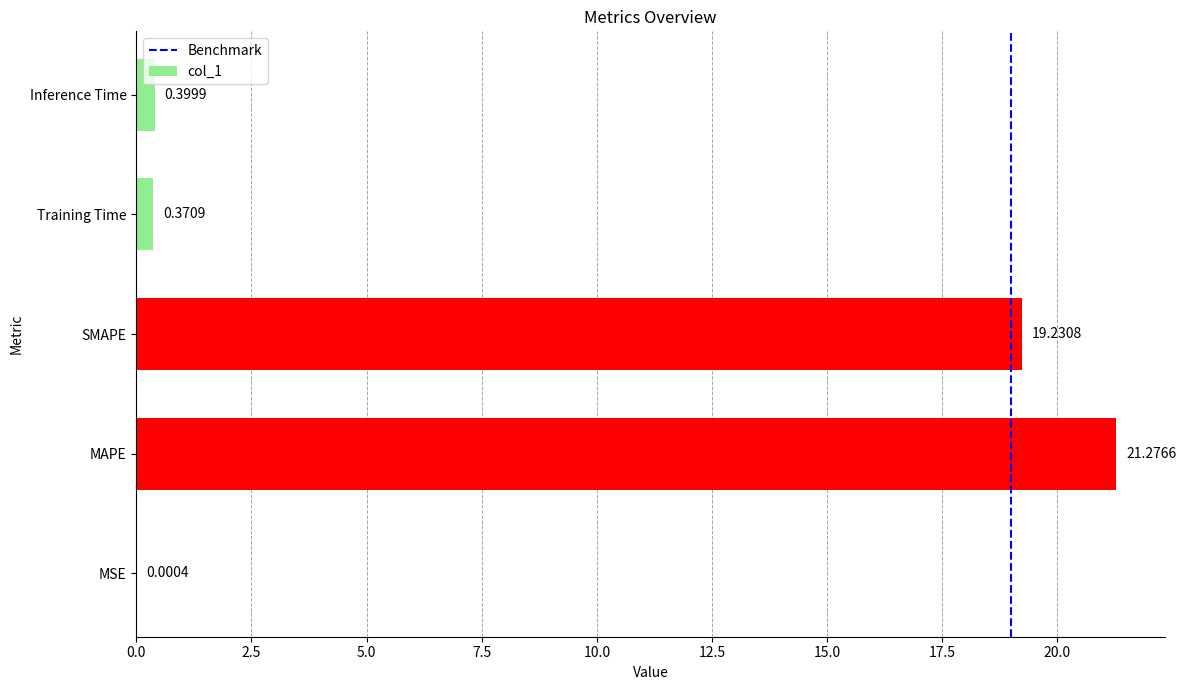

Are the bars grouped side by side (vs. stacked)?

No